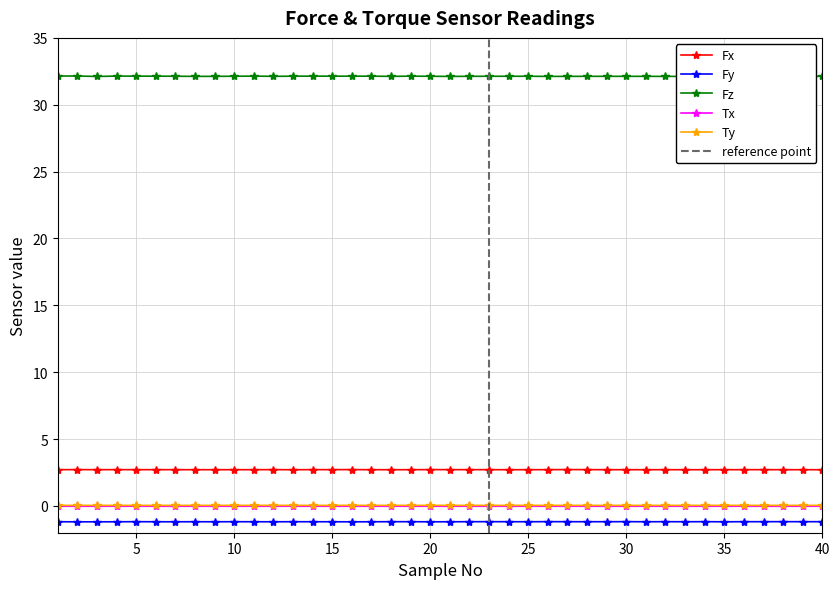

Count the Ty values in the range 0 to 1.

40